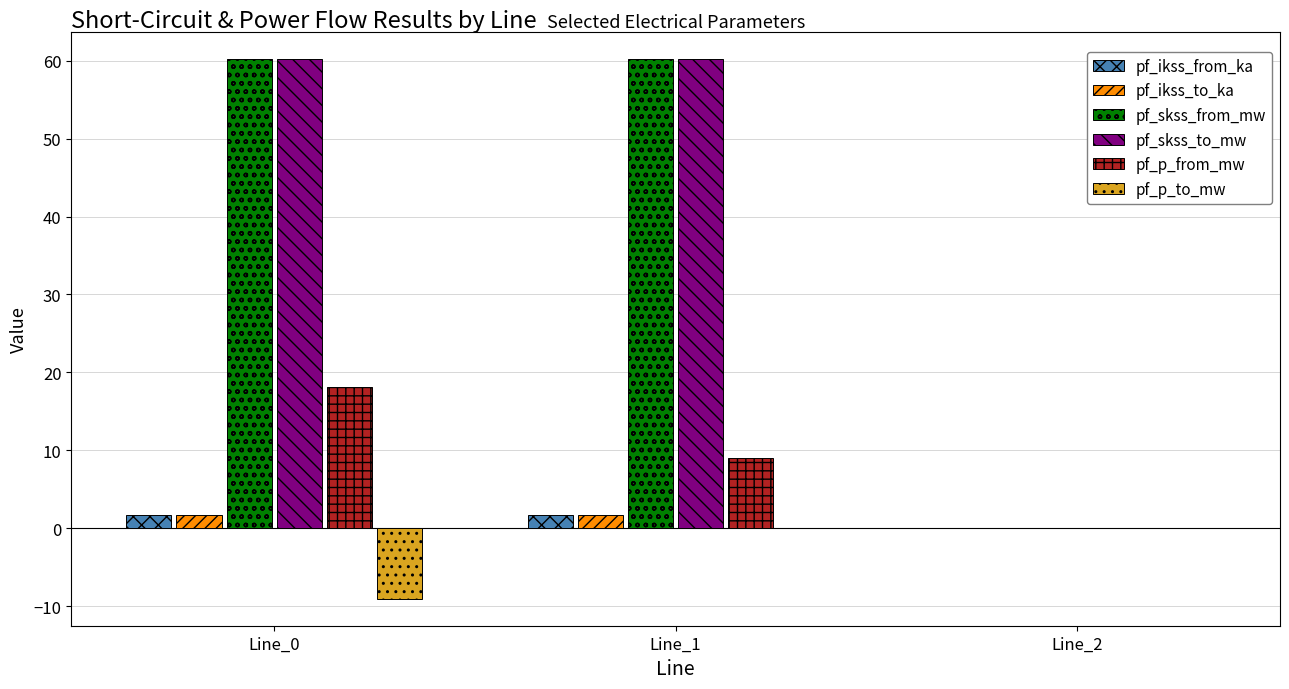

The pf_skss_from_mw series shows -23.3 at Line_2. True or false?

False